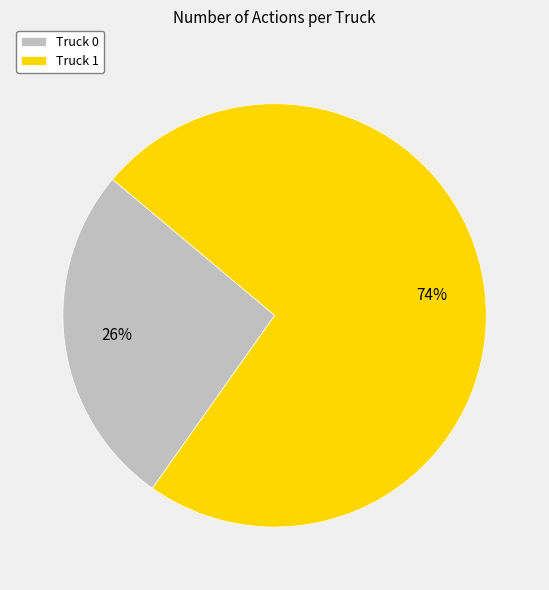

What is the majority slice?

Truck 1